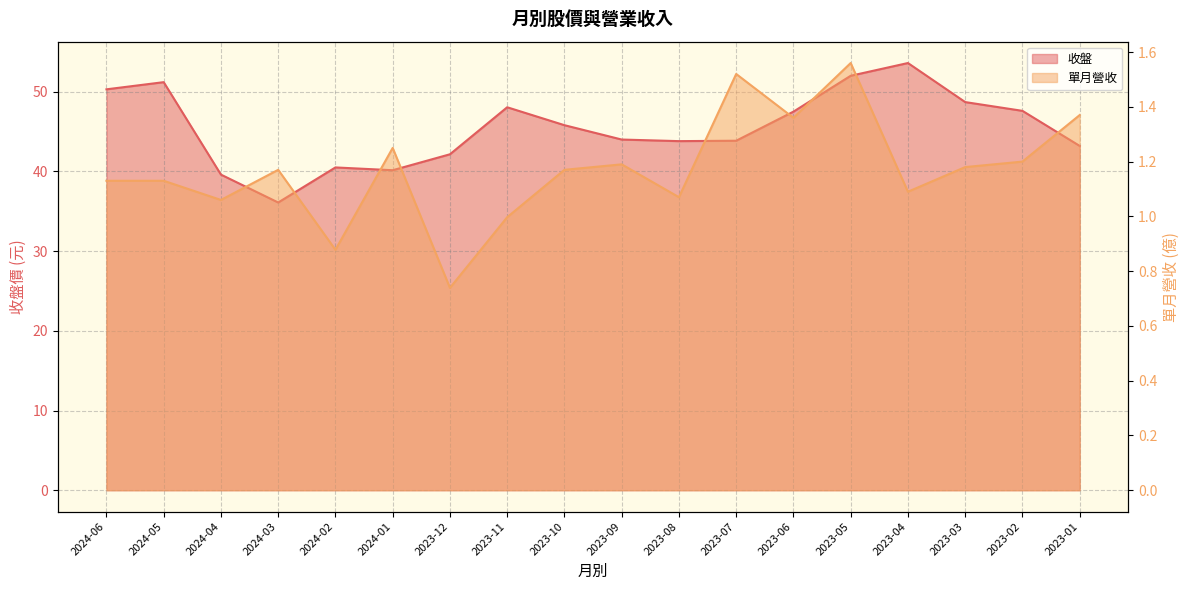

What is the value of the 單月營收 point at the 9th from the left?

1.2